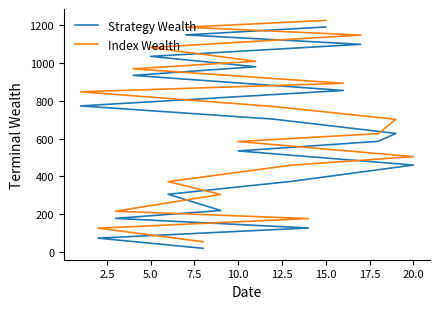

What is the difference between the highest and lowest values at 7.5?

38